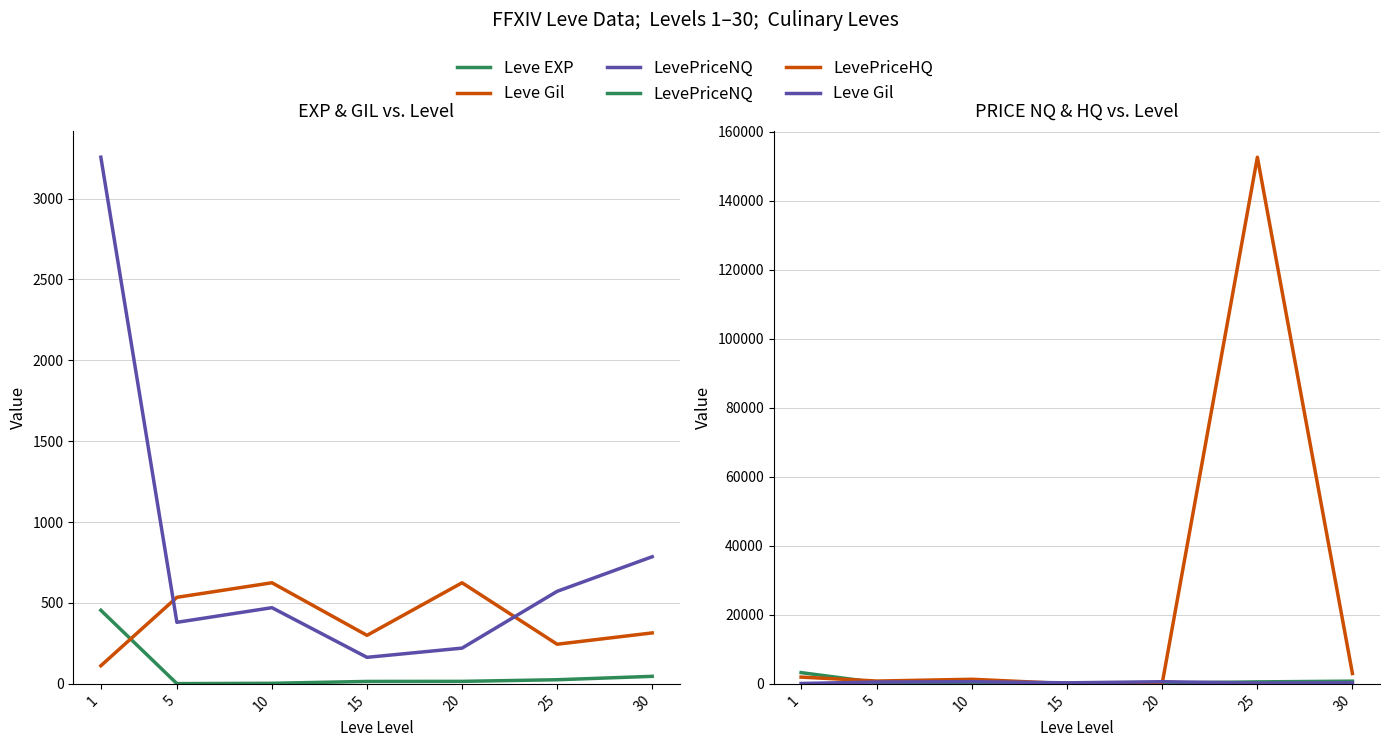

Reading left to right, what are all the values shown in this chart?

Leve EXP: 1=455.0	5=1.5	10=3.5	15=15.0	20=15.5	25=25.5	30=46.5
Leve Gil: 1=112.0	5=535.0	10=625.0	15=300.0	20=625.0	25=245.0	30=315.0
LevePriceNQ: 1=3256.0	5=380.5	10=471.0	15=164.0	20=221.0	25=572.0	30=786.0
LevePriceHQ: 1=1960.5	5=814.0	10=1327.5	15=71.5	20=309.0	25=152602.0	30=2991.0